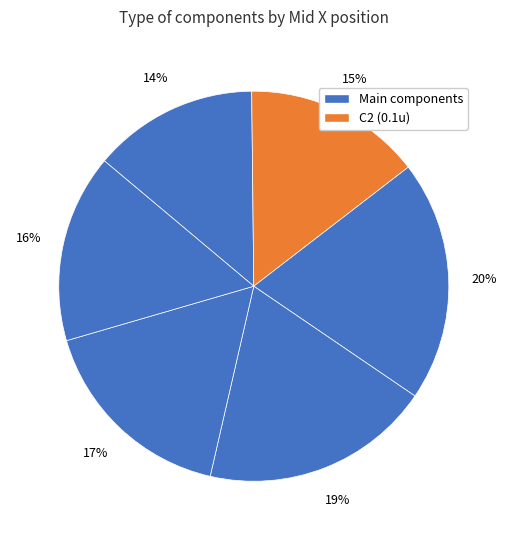

How many slices are in this pie chart?

6